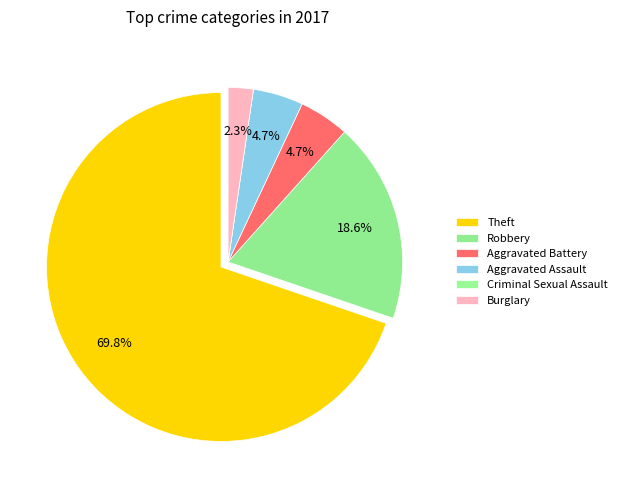

Is it true that Aggravated Assault is 5% of the pie?

True